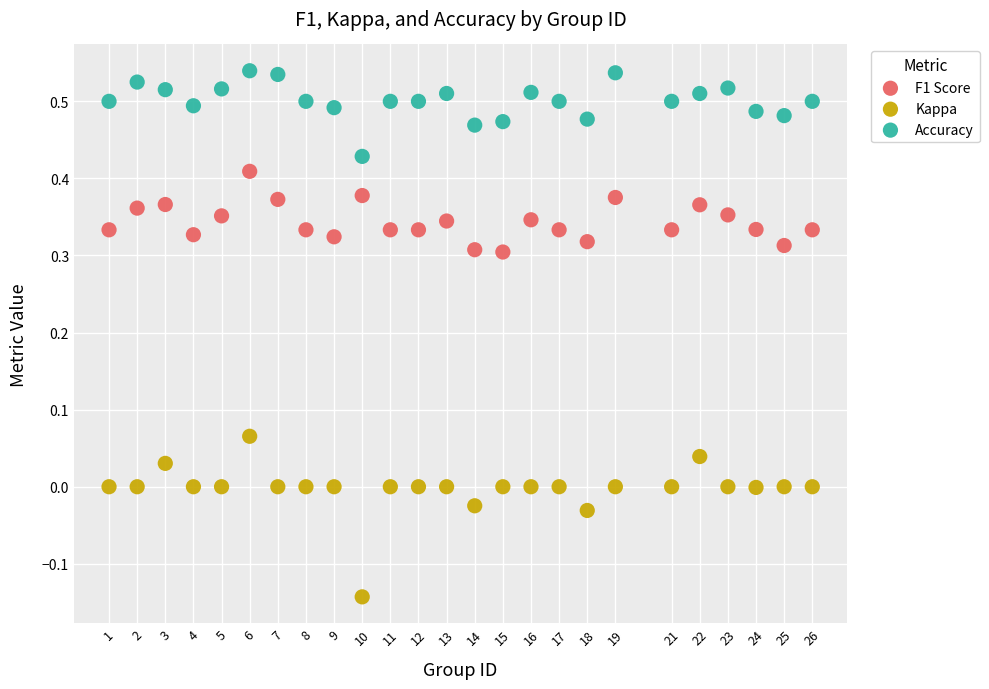

Which series has the widest spread of Y values?

Kappa